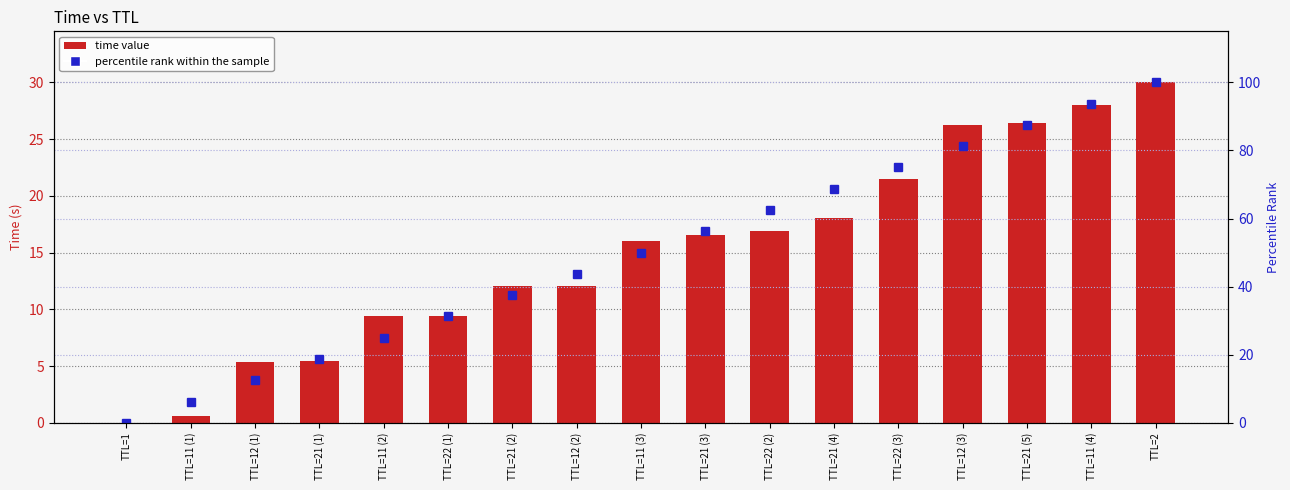

What is the difference between the maximum and minimum values in the percentile rank within the sample series?

100.0